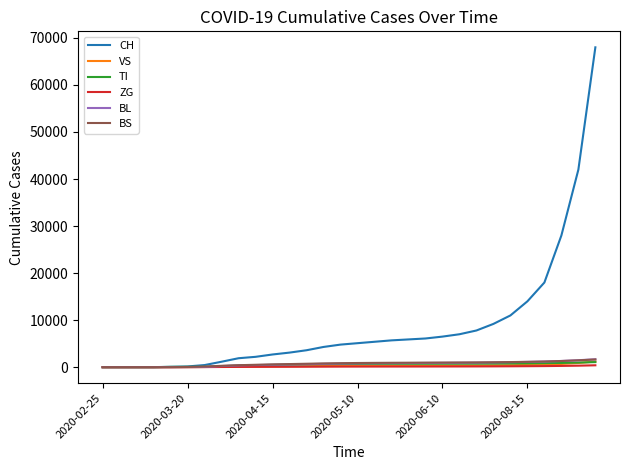

What are all the series names shown in the legend?

CH, VS, TI, ZG, BL, BS